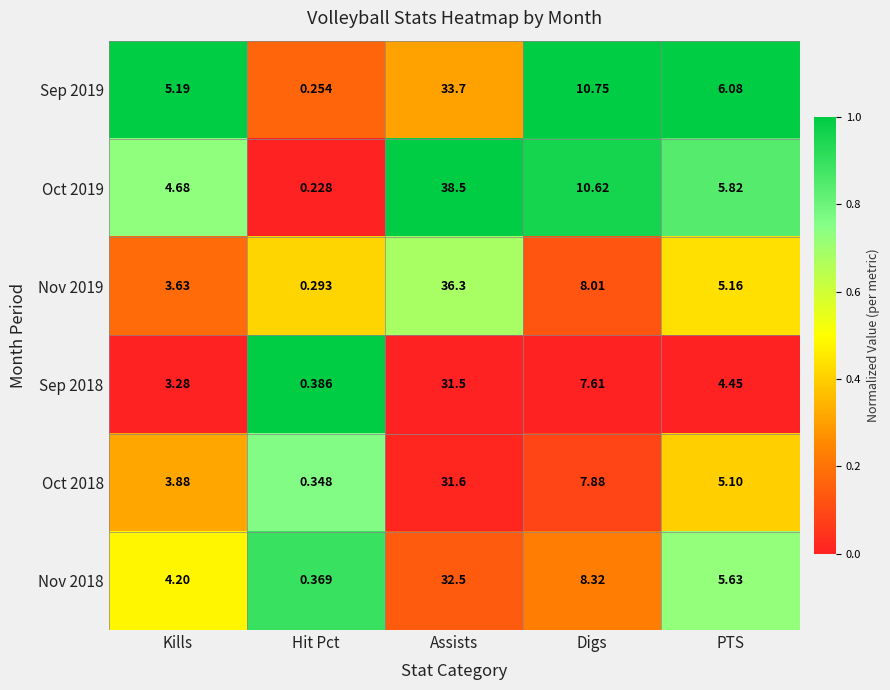

At which label does Sep 2018 first exceed 4?

Assists